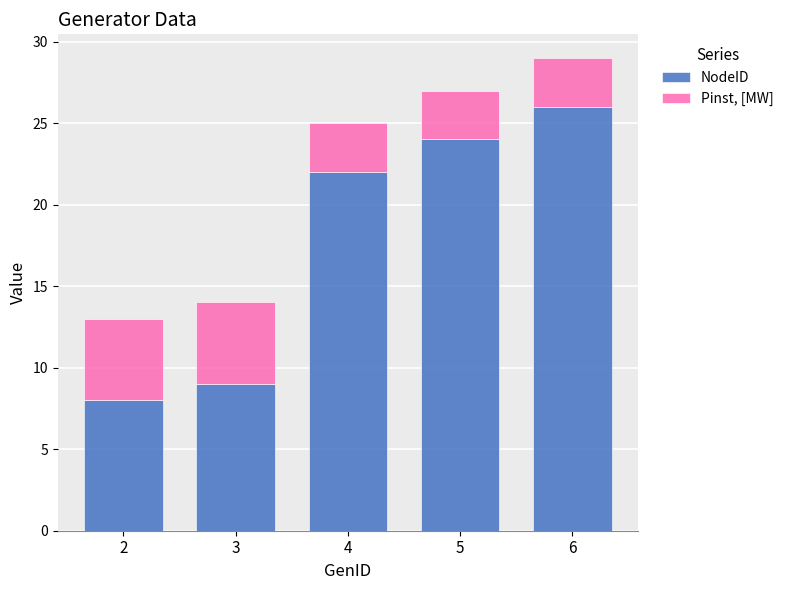

The value of NodeID at 2 is 2. True or false?

False